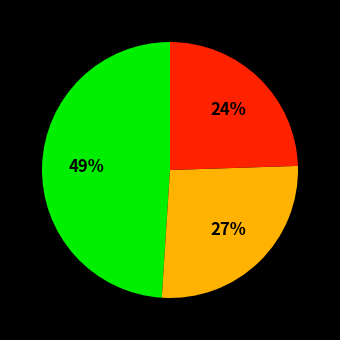

To the nearest percent, what is the average slice percentage?

33%